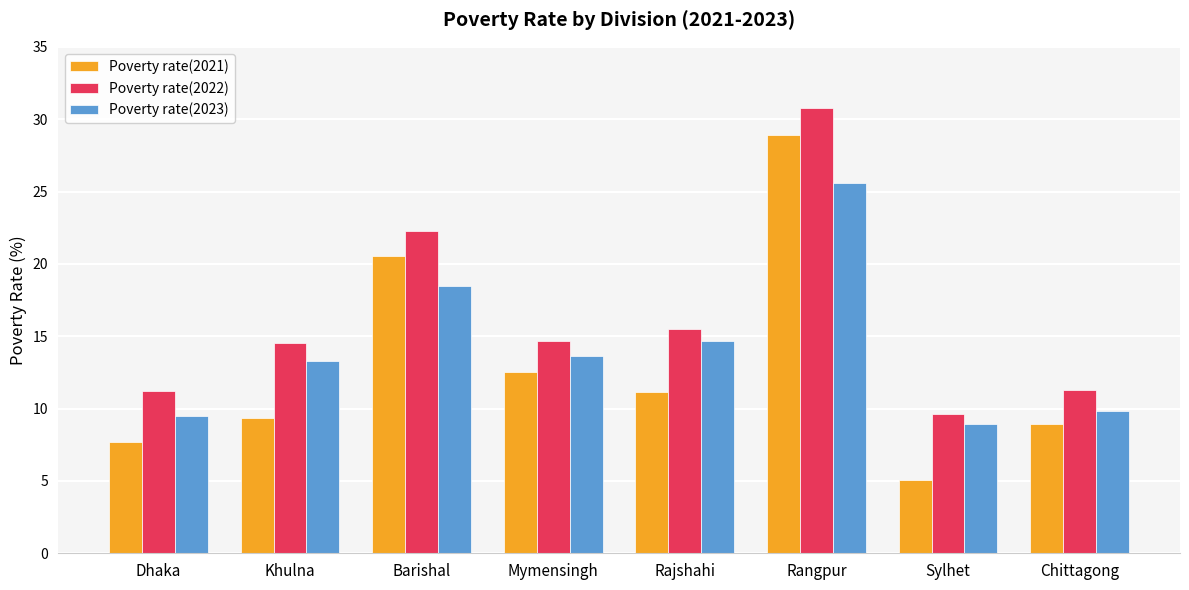

How many values in the Poverty rate(2023) series exceed 13?

5